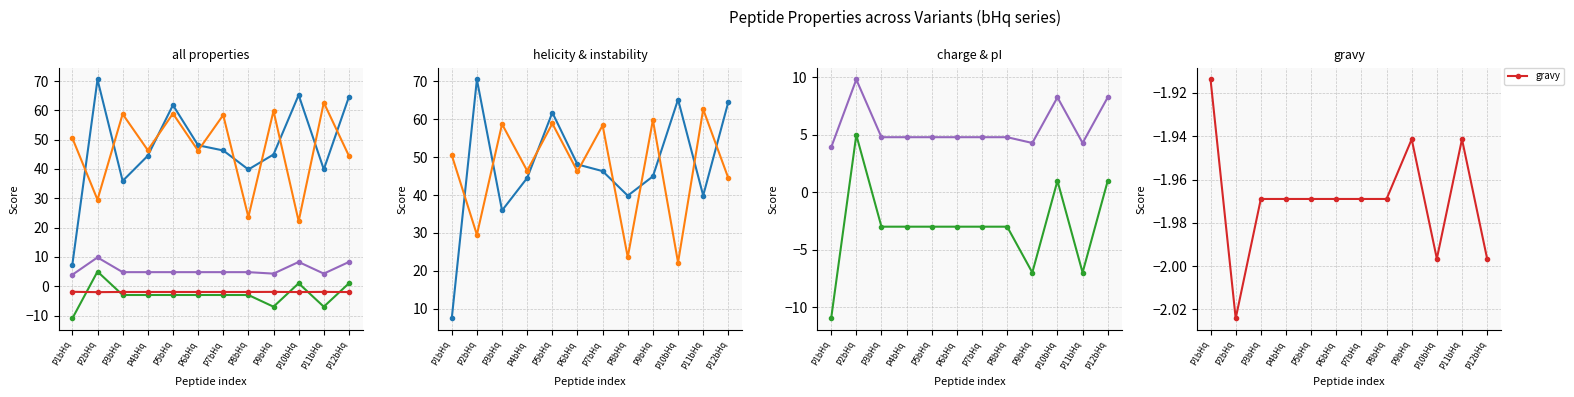

What is the total value across all series at P8bHq?

63.2